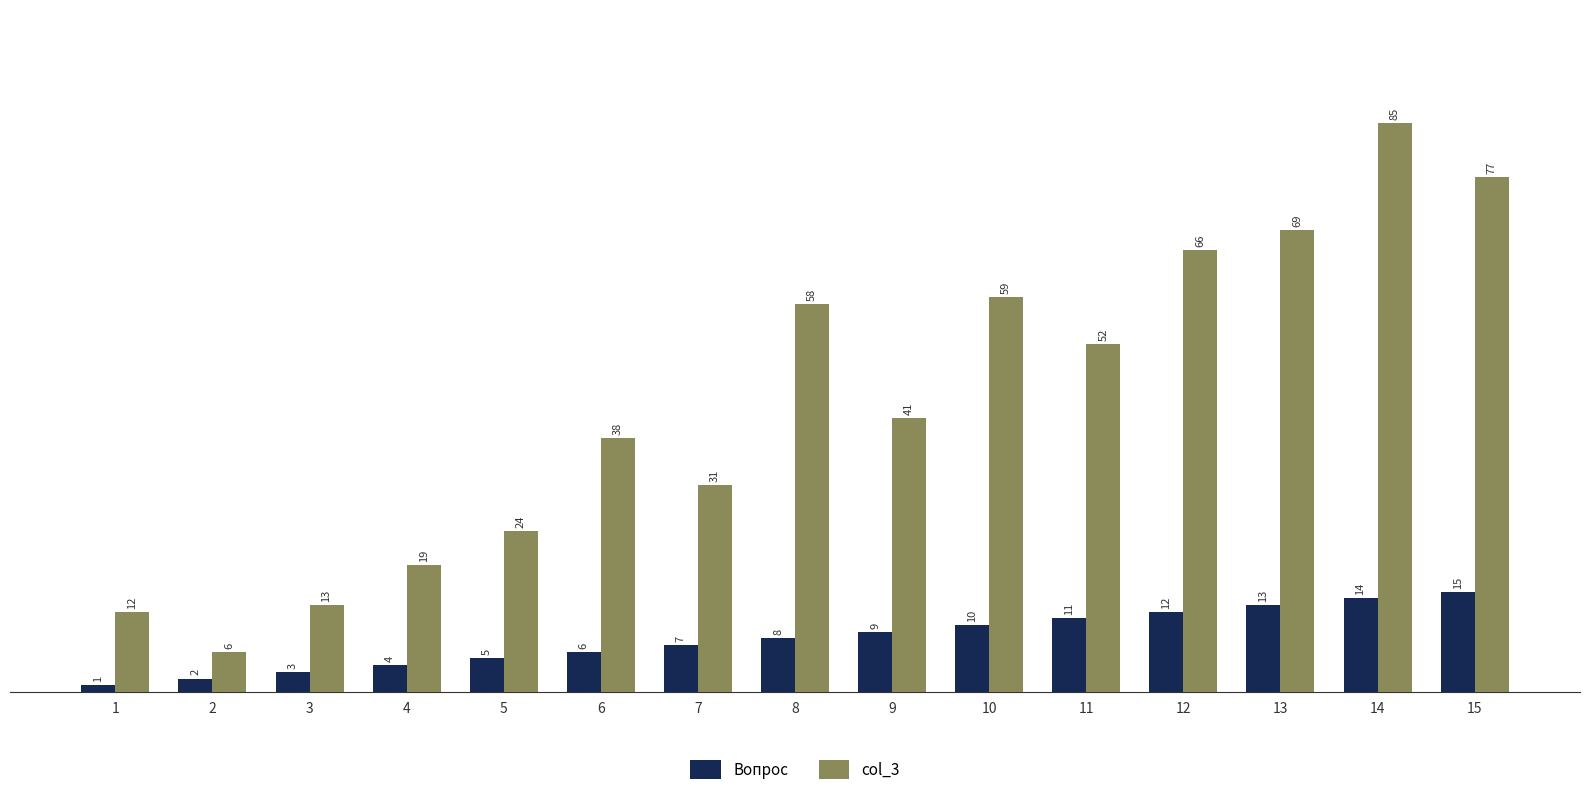

Between 4 and 13, which series saw the biggest shift?

col_3